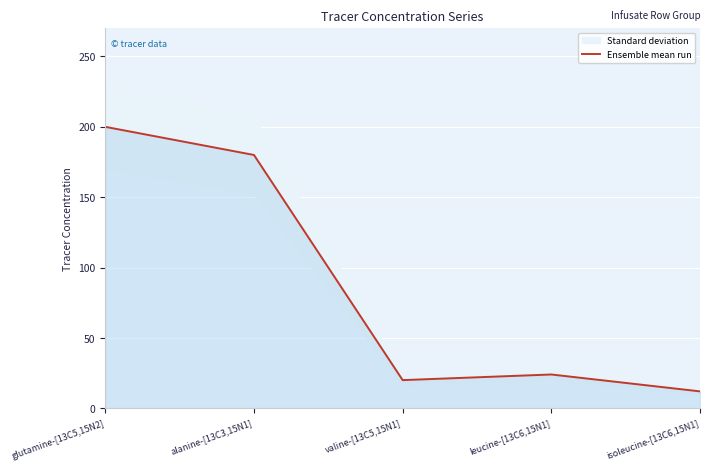

What is the label of the 3rd point from the left?

valine-[13C5,15N1]